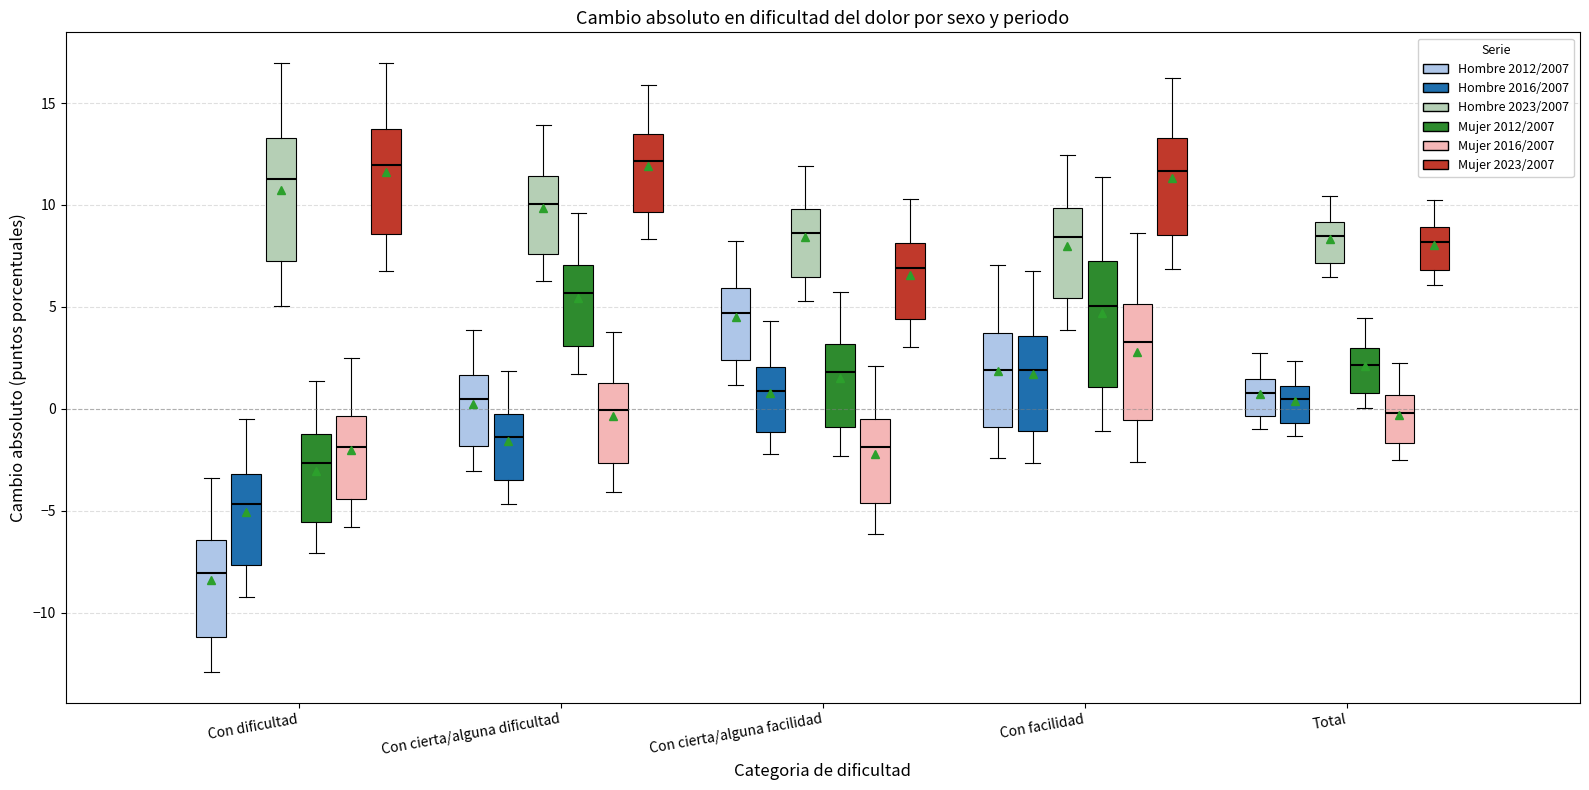

Reading left to right, read every box against the y-axis: the position of its median line, the range the box covers, and the ends of its whiskers. The values are not printed on the chart, so give them approximately, as read against the axis.

Con dificultad (Hombre 2012/2007): median -8.0, box -11.0 to -6.5, whiskers -13.0 to -3.5
Con dificultad (Hombre 2016/2007): median -4.5, box -7.5 to -3.0, whiskers -9.0 to -0.5
Con dificultad (Hombre 2023/2007): median 11.5, box 7.0 to 13.5, whiskers 5.0 to 17.0
Con dificultad (Mujer 2012/2007): median -2.5, box -5.5 to -1.5, whiskers -7.0 to 1.5
Con dificultad (Mujer 2016/2007): median -2.0, box -4.5 to -0.5, whiskers -6.0 to 2.5
Con dificultad (Mujer 2023/2007): median 12.0, box 8.5 to 13.5, whiskers 7.0 to 17.0
Con cierta/alguna dificultad (Hombre 2012/2007): median 0.5, box -2.0 to 1.5, whiskers -3.0 to 4.0
Con cierta/alguna dificultad (Hombre 2016/2007): median -1.5, box -3.5 to 0.0, whiskers -4.5 to 2.0
Con cierta/alguna dificultad (Hombre 2023/2007): median 10.0, box 7.5 to 11.5, whiskers 6.5 to 14.0
Con cierta/alguna dificultad (Mujer 2012/2007): median 5.5, box 3.0 to 7.0, whiskers 1.5 to 9.5
Con cierta/alguna dificultad (Mujer 2016/2007): median 0.0, box -2.5 to 1.5, whiskers -4.0 to 3.5
Con cierta/alguna dificultad (Mujer 2023/2007): median 12.0, box 9.5 to 13.5, whiskers 8.5 to 16.0
Con cierta/alguna facilidad (Hombre 2012/2007): median 4.5, box 2.5 to 6.0, whiskers 1.0 to 8.0
Con cierta/alguna facilidad (Hombre 2016/2007): median 1.0, box -1.0 to 2.0, whiskers -2.0 to 4.5
Con cierta/alguna facilidad (Hombre 2023/2007): median 8.5, box 6.5 to 10.0, whiskers 5.5 to 12.0
Con cierta/alguna facilidad (Mujer 2012/2007): median 2.0, box -1.0 to 3.0, whiskers -2.5 to 6.0
Con cierta/alguna facilidad (Mujer 2016/2007): median -2.0, box -4.5 to -0.5, whiskers -6.0 to 2.0
Con cierta/alguna facilidad (Mujer 2023/2007): median 7.0, box 4.5 to 8.0, whiskers 3.0 to 10.5
Con facilidad (Hombre 2012/2007): median 2.0, box -1.0 to 3.5, whiskers -2.5 to 7.0
Con facilidad (Hombre 2016/2007): median 2.0, box -1.0 to 3.5, whiskers -2.5 to 6.5
Con facilidad (Hombre 2023/2007): median 8.5, box 5.5 to 10.0, whiskers 4.0 to 12.5
Con facilidad (Mujer 2012/2007): median 5.0, box 1.0 to 7.0, whiskers -1.0 to 11.5
Con facilidad (Mujer 2016/2007): median 3.5, box -0.5 to 5.0, whiskers -2.5 to 8.5
Con facilidad (Mujer 2023/2007): median 11.5, box 8.5 to 13.5, whiskers 7.0 to 16.0
Total (Hombre 2012/2007): median 1.0, box -0.5 to 1.5, whiskers -1.0 to 2.5
Total (Hombre 2016/2007): median 0.5, box -0.5 to 1.0, whiskers -1.5 to 2.5
Total (Hombre 2023/2007): median 8.5, box 7.0 to 9.0, whiskers 6.5 to 10.5
Total (Mujer 2012/2007): median 2.0, box 1.0 to 3.0, whiskers 0.0 to 4.5
Total (Mujer 2016/2007): median 0.0, box -1.5 to 0.5, whiskers -2.5 to 2.0
Total (Mujer 2023/2007): median 8.0, box 7.0 to 9.0, whiskers 6.0 to 10.0